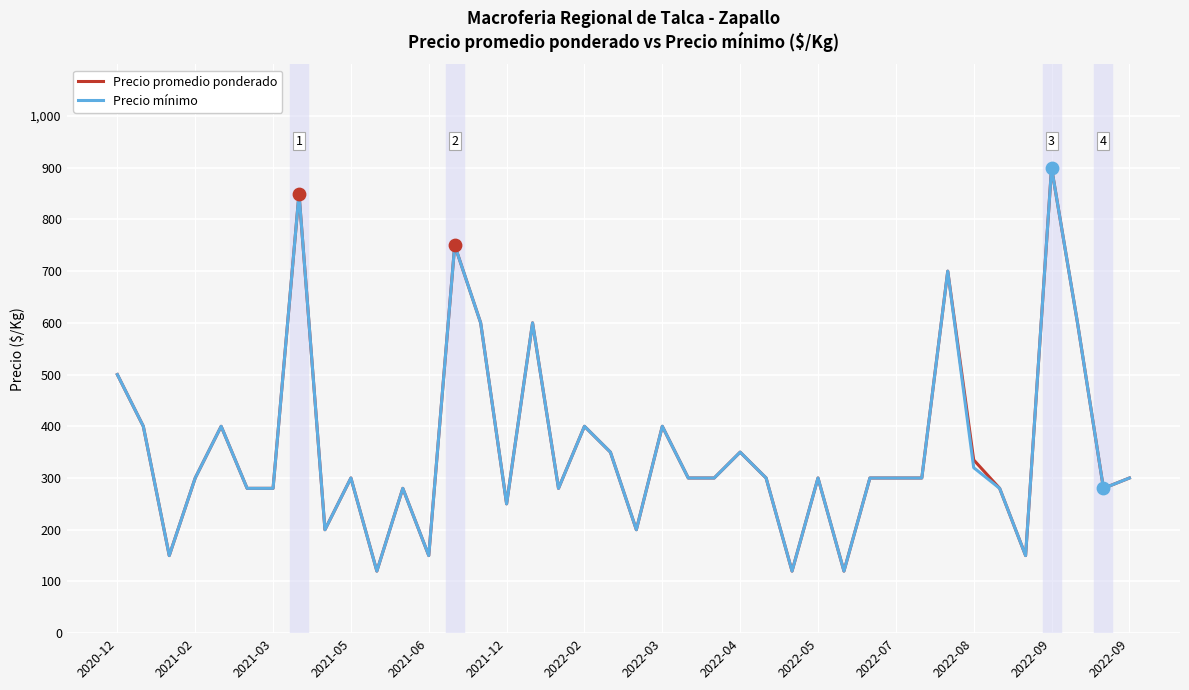

What is the greatest value displayed?

900